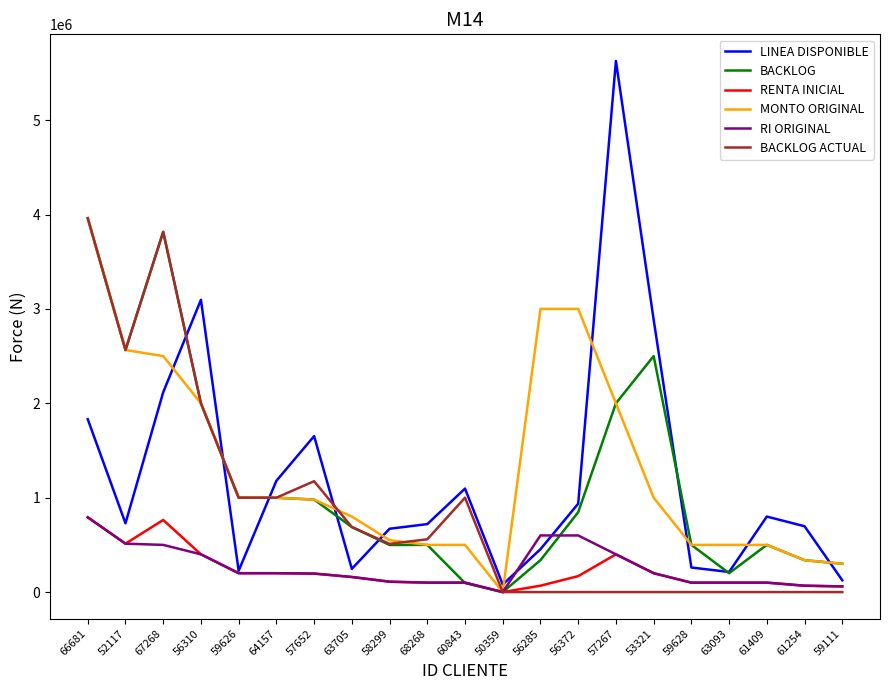

What position from the left is 66681?

1